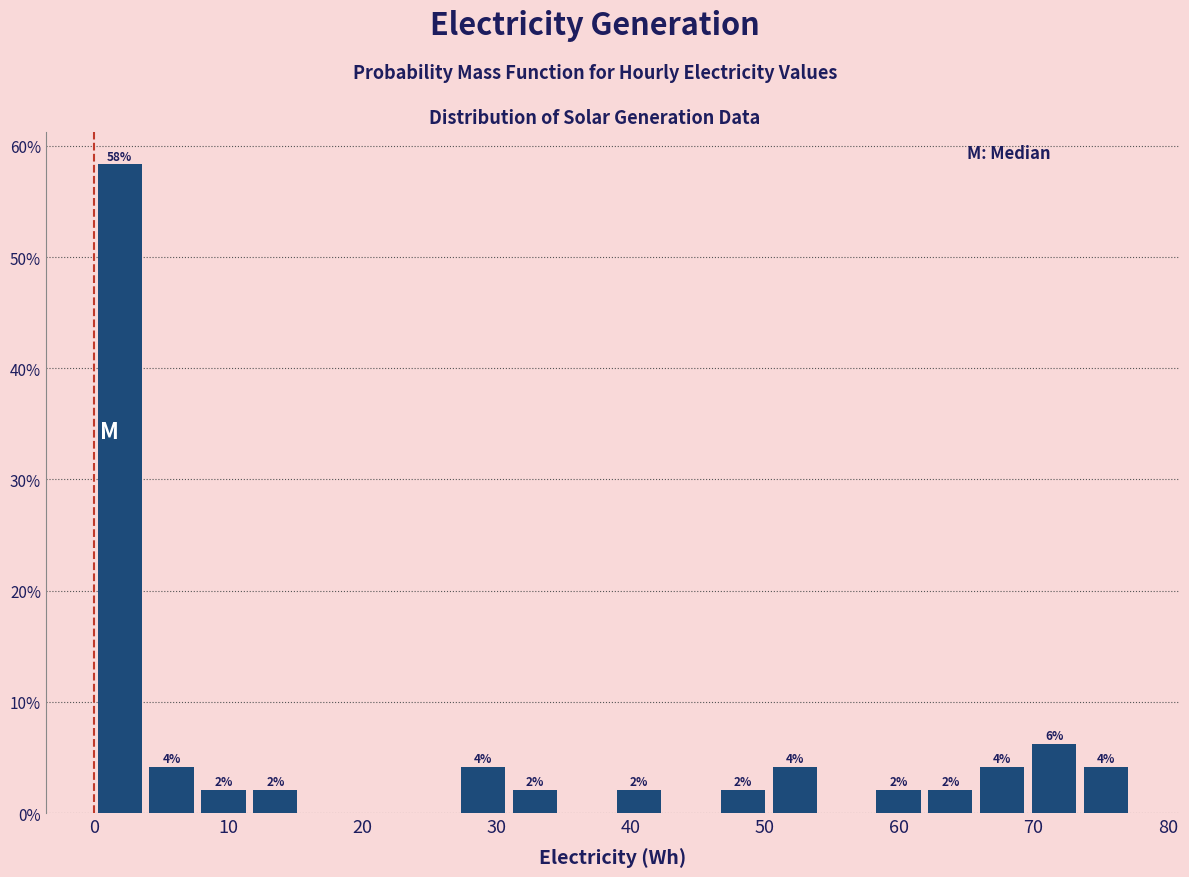

Around what value on the x-axis is the tallest bar? Give the approximate position of its centre, as read against the axis.

2